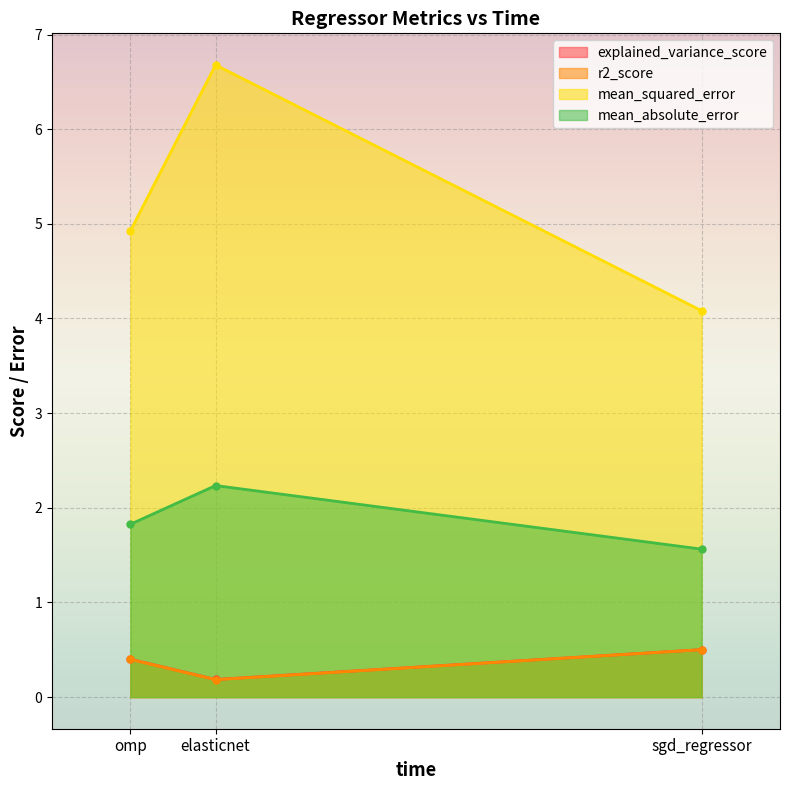

Rank the categories by explained_variance_score value from lowest to highest.

elasticnet, omp, sgd_regressor